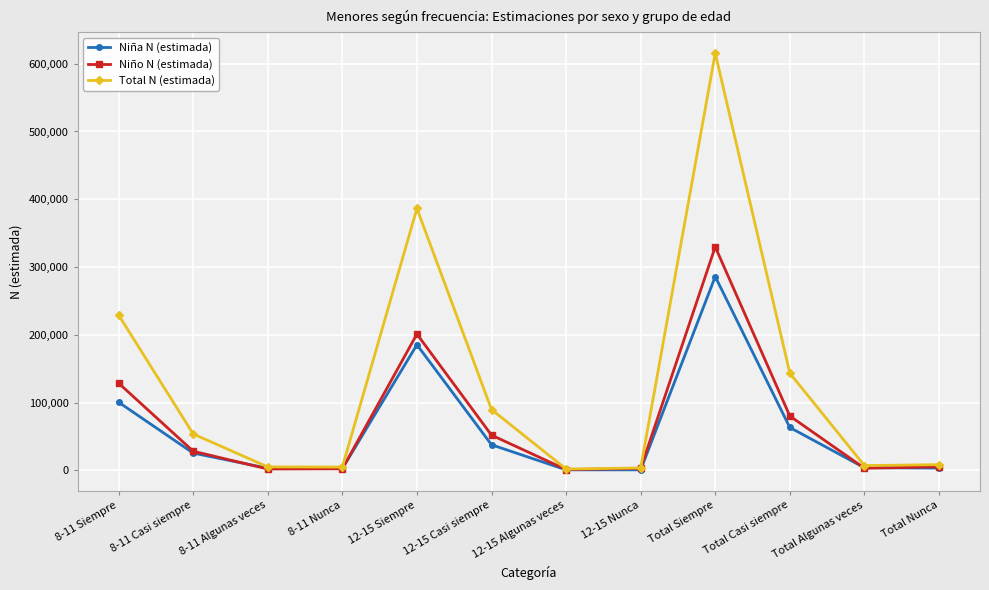

The value of Niño N (estimada) at Total Siempre is 535391. True or false?

False